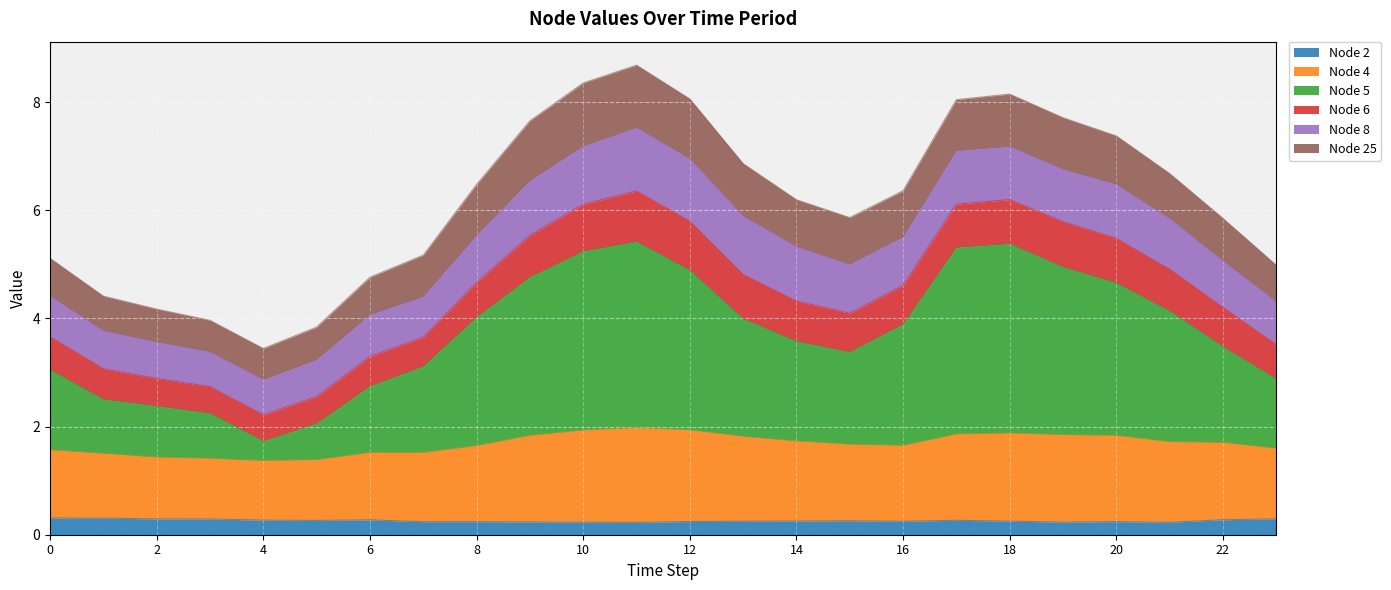

Which series has the largest total across all categories?

Node 5